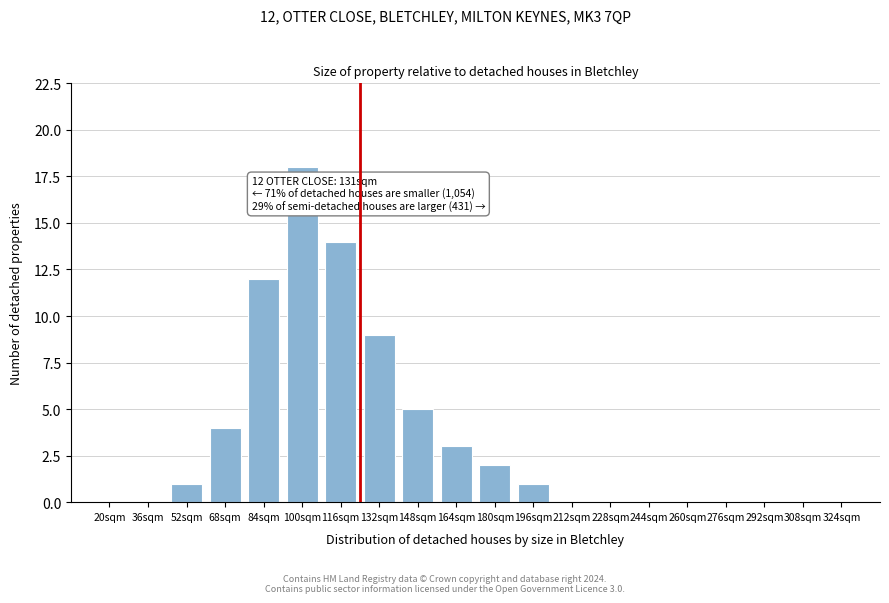

Reading left to right, transcribe all the data shown in this chart.

20sqm=0	36sqm=0	52sqm=1	68sqm=4	84sqm=12	100sqm=18	116sqm=14	132sqm=9	148sqm=5	164sqm=3	180sqm=2	196sqm=1	212sqm=0	228sqm=0	244sqm=0	260sqm=0	276sqm=0	292sqm=0	308sqm=0	324sqm=0